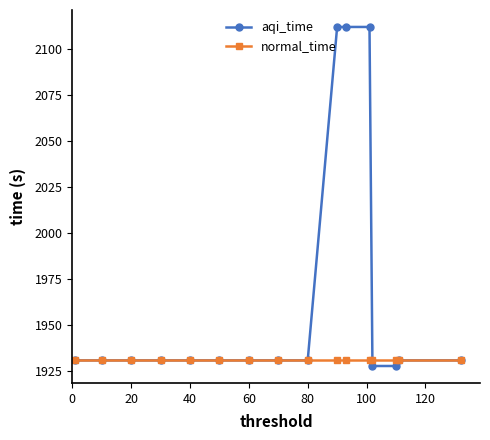

What is the lowest value of the aqi_time series?

1927.6